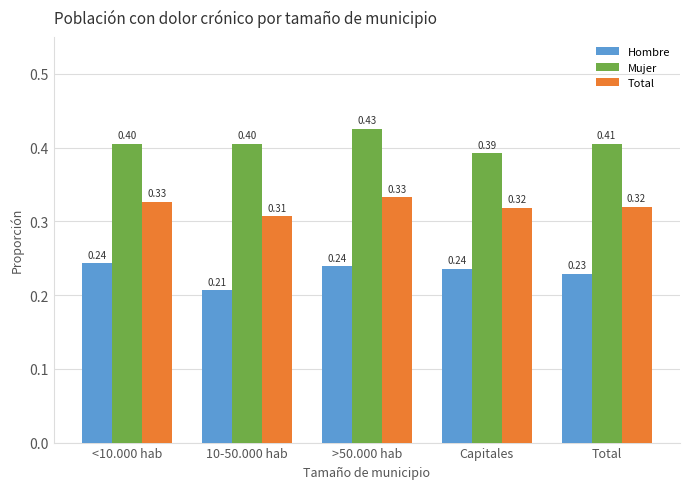

What is the total value across all series at <10.000 hab?

1.0